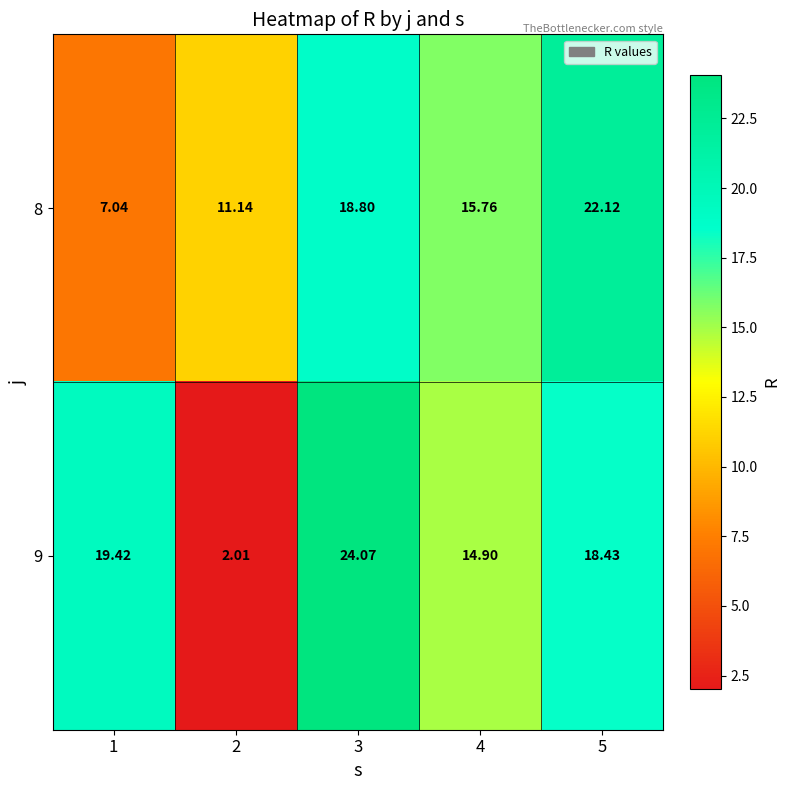

How many categories are shown in the chart?

5